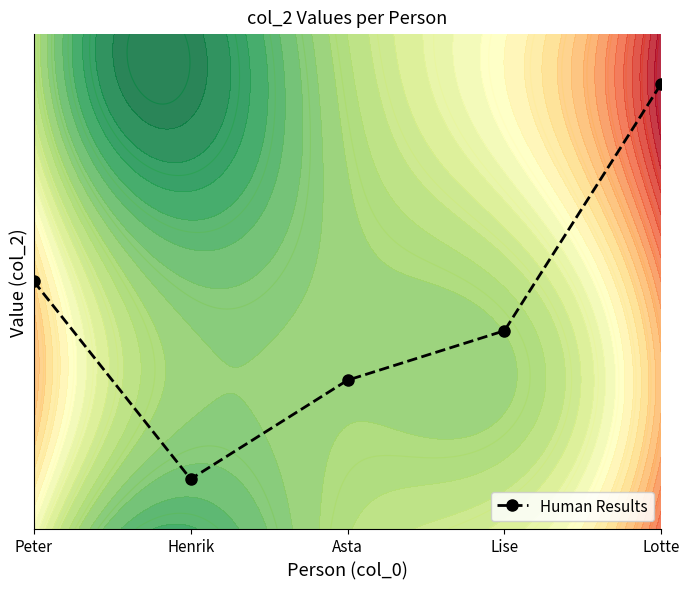

Reading right to left, what are all the values shown in this chart?

Lotte=9	Lise=4	Asta=3	Henrik=1	Peter=5